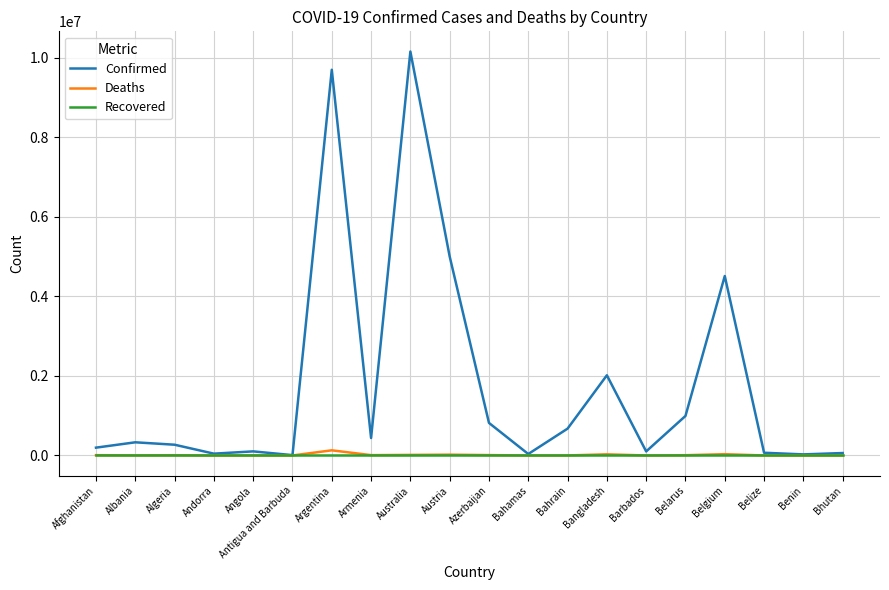

Which series has the largest total across all categories?

Confirmed